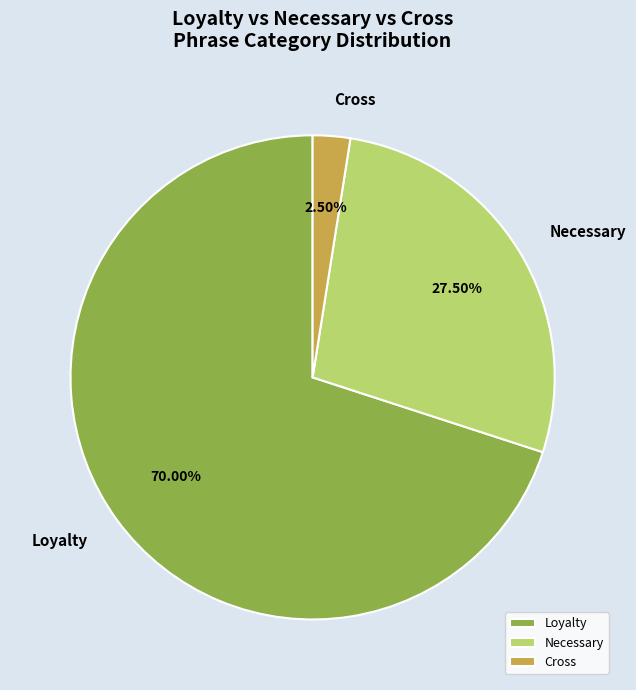

What is the smallest slice in the pie chart?

Cross